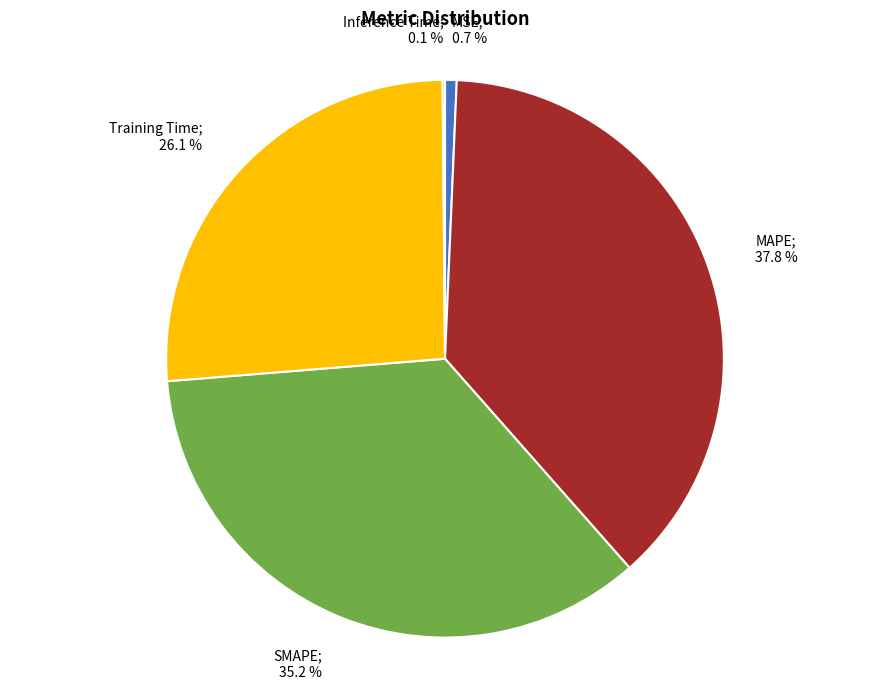

Is there any slice that represents more than half of the pie?

No